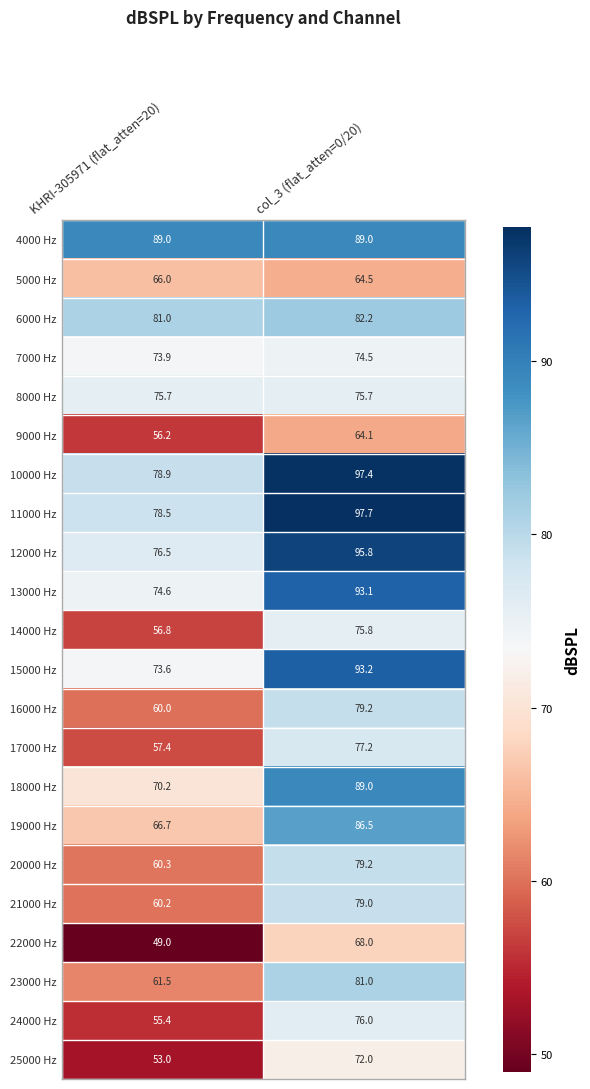

At which label does 6000 Hz first exceed 82?

col_3 (flat_atten=0/20)